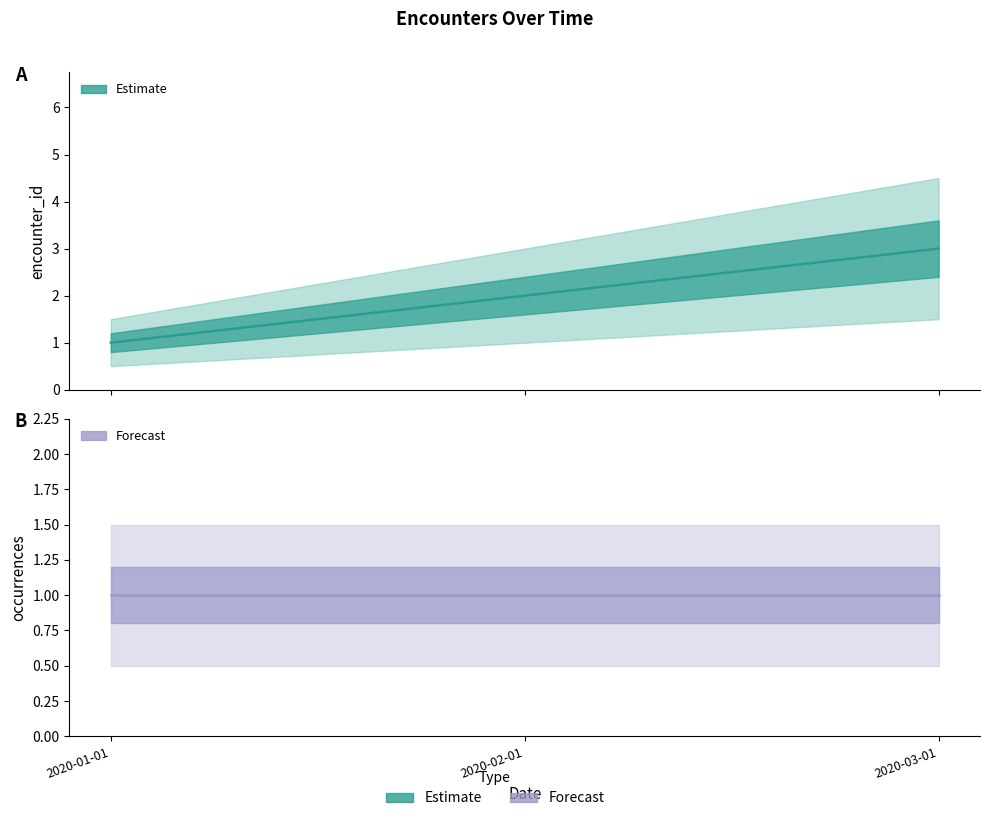

Reading left to right, list all the values displayed in this chart.

encounter_id: 2020-01-01=1	2020-02-01=2	2020-03-01=3
occurrences: 2020-01-01=1	2020-02-01=1	2020-03-01=1